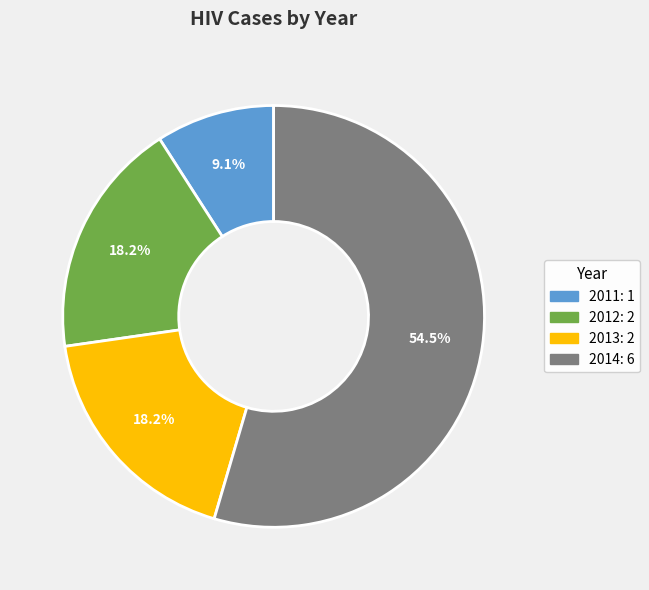

Does any single category account for the majority?

Yes